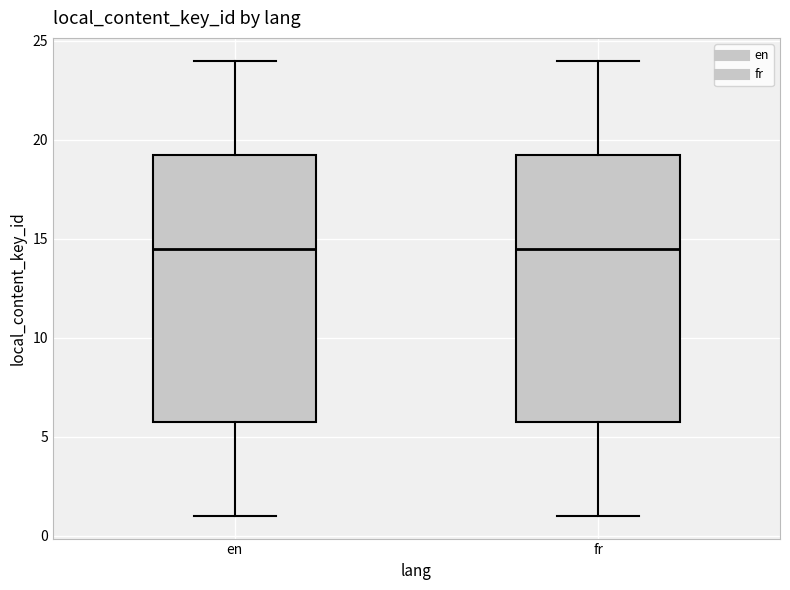

Where does the median line of the box for en sit on the y-axis? The values are not printed on the chart, so give them approximately, as read against the axis.

14.5